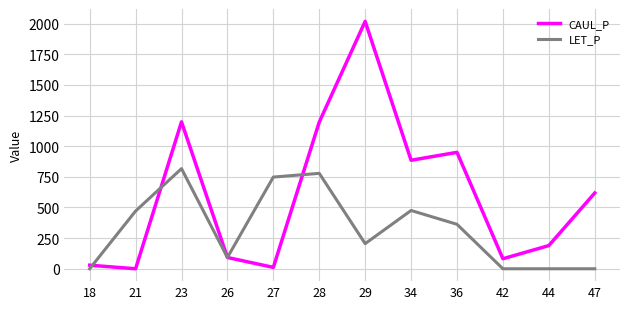

At which category is the sum across all series the highest?

29